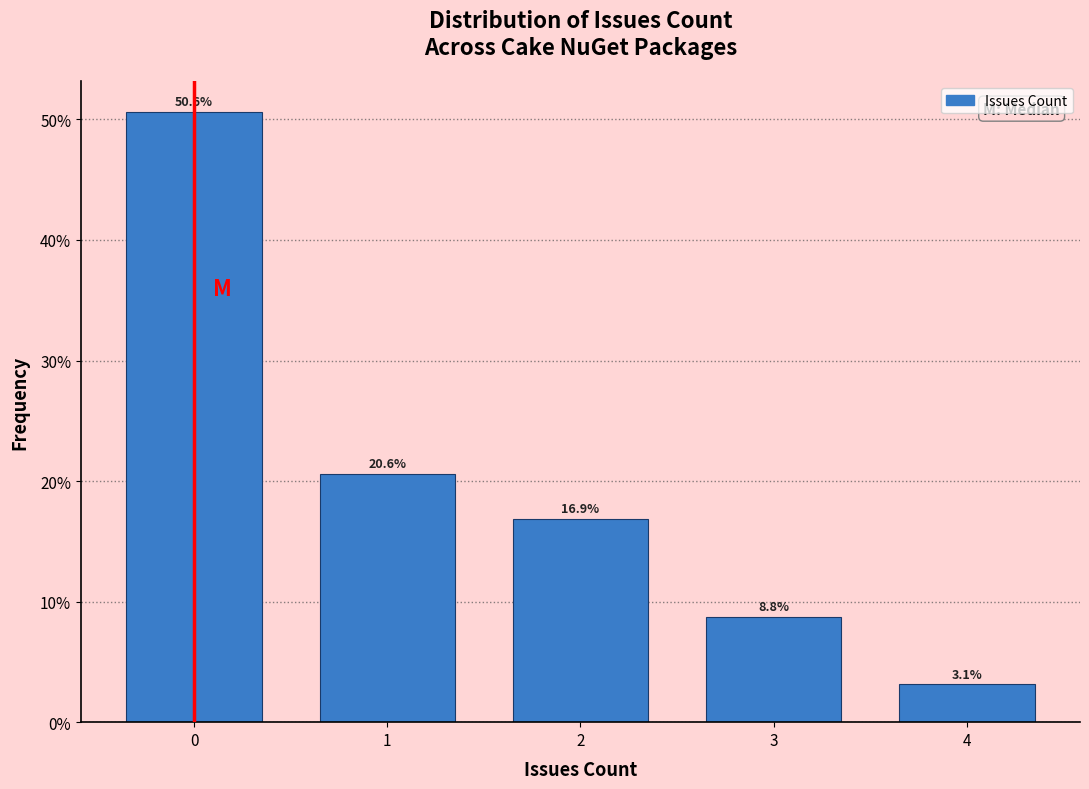

Over which range of the x-axis is the bar tallest?

-0.5 to 0.5